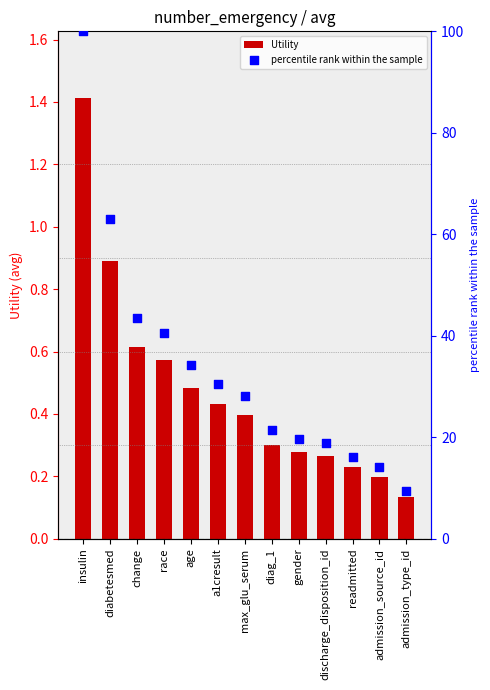

Is the value of Utility at readmitted greater than the value of percentile rank within the sample at admission_source_id?

No